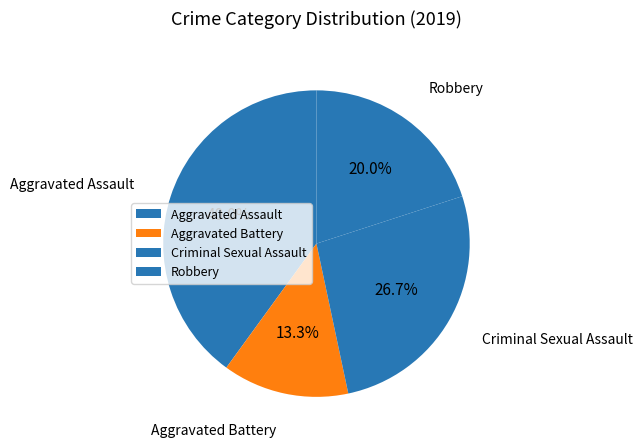

To the nearest percent, what is the difference between the largest and smallest slice percentages?

27%